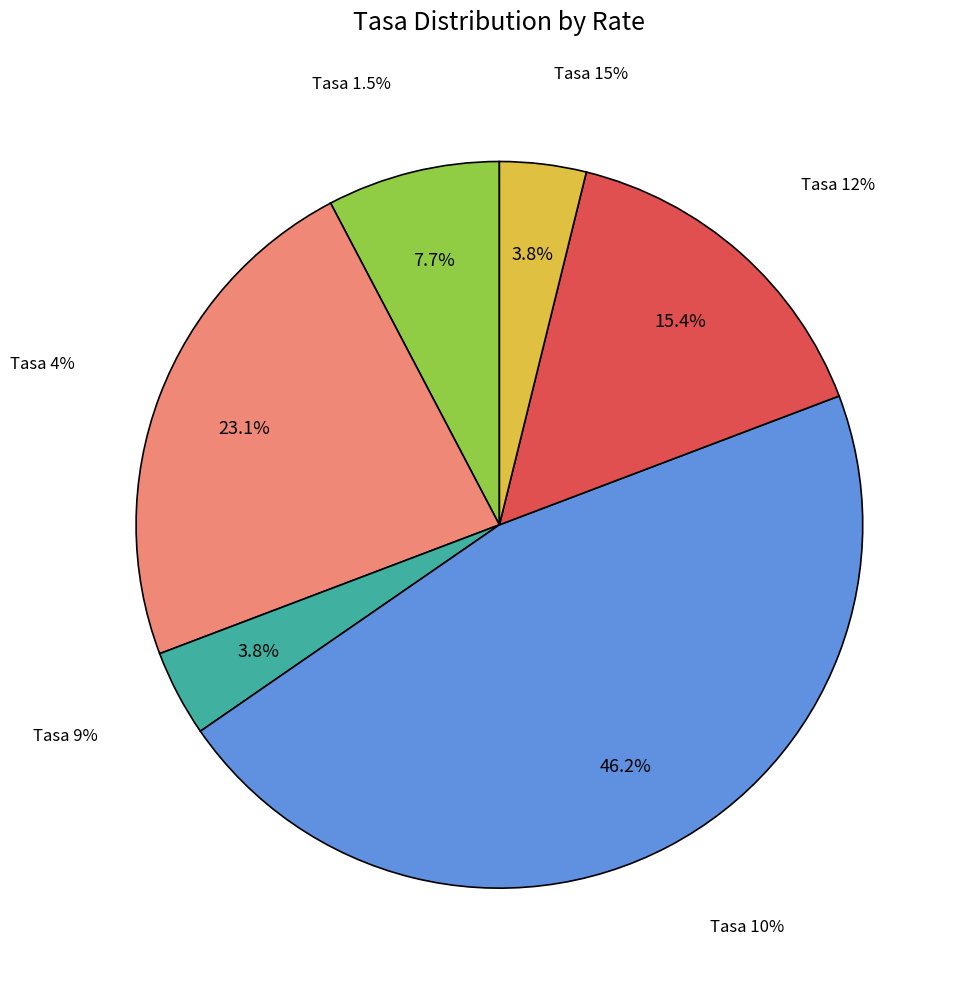

Does 10 represent more than half of the total?

No